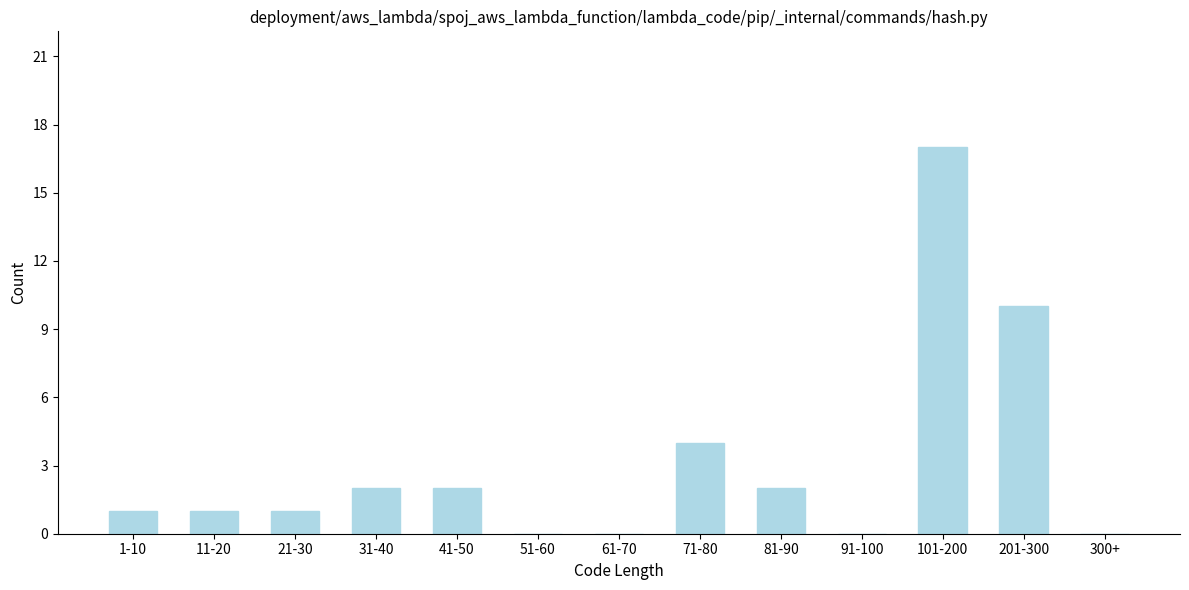

Reading left to right, what are all the values shown in this chart?

1-10=1	11-20=1	21-30=1	31-40=2	41-50=2	51-60=0	61-70=0	71-80=4	81-90=2	91-100=0	101-200=17	201-300=10	300+=0